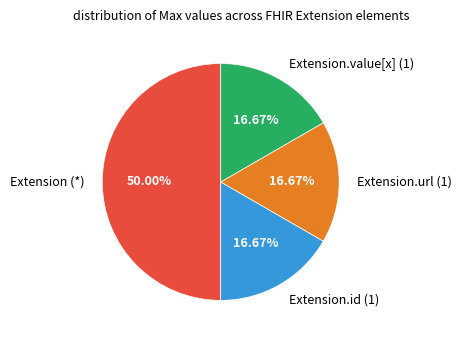

Approximately how many times larger is the value at Extension.url (1) compared to Extension (*)?

0.3